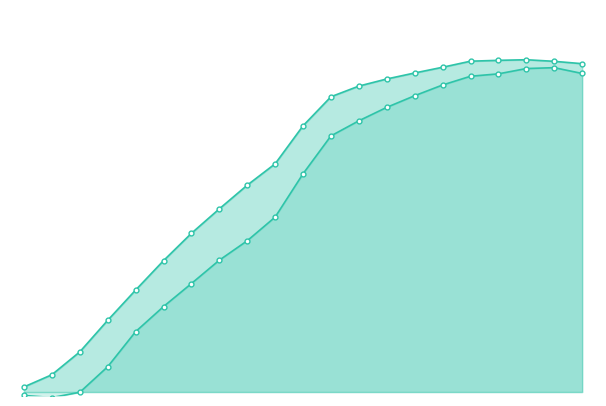

Where is s_Y line nearest to the value 0?

2